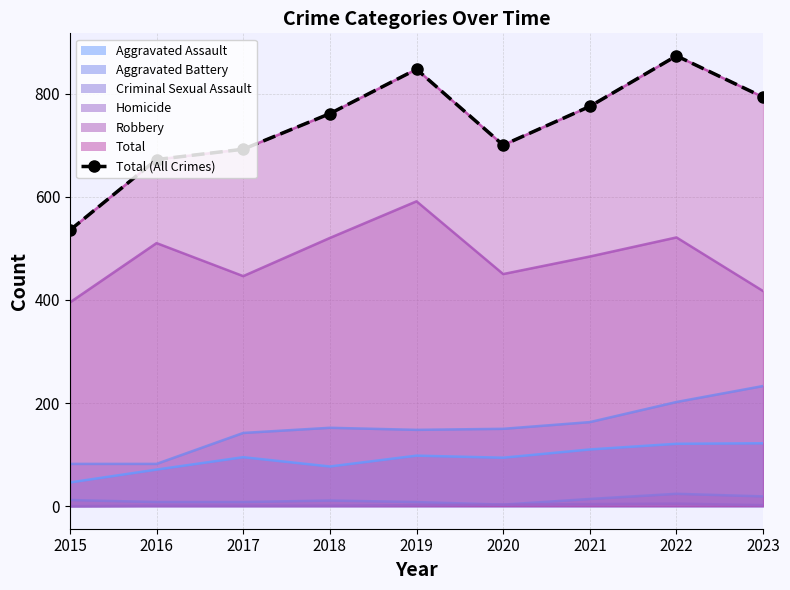

Where is the first local maximum?

2019